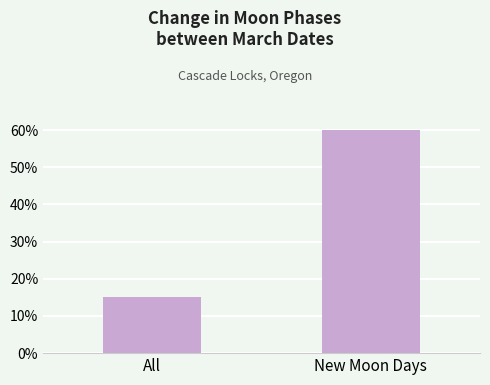

Are the bars horizontal?

No